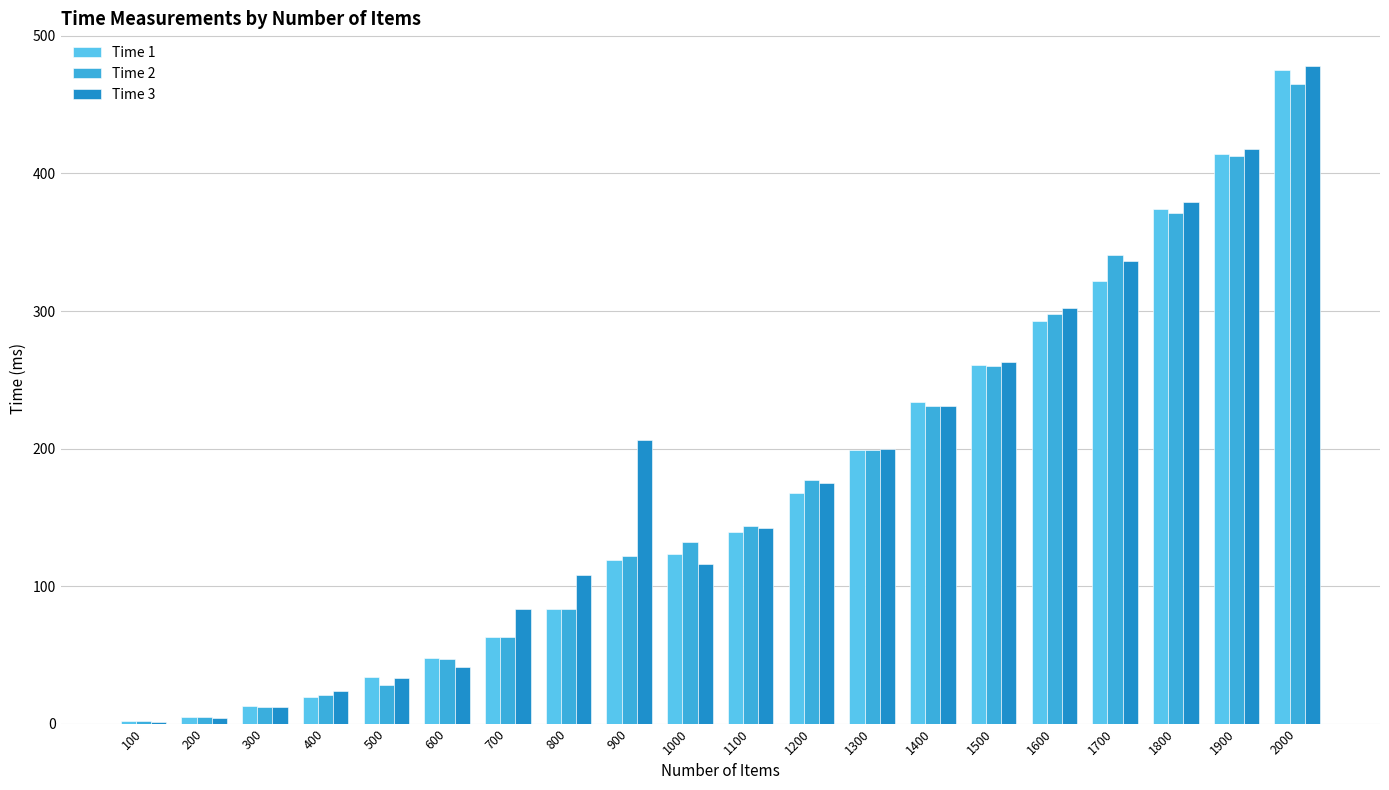

Where does the Time 3 series first go above 175?

900